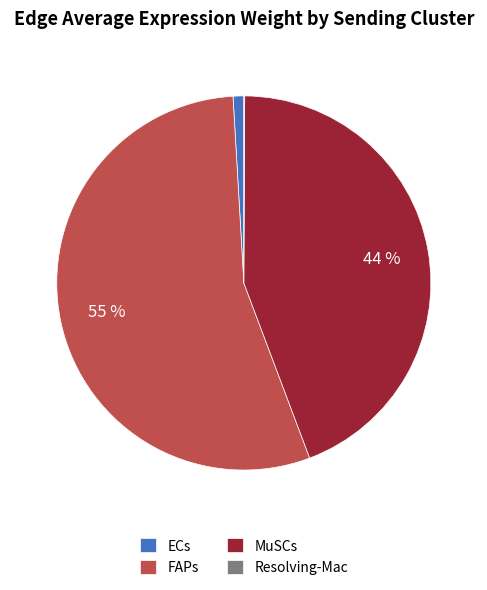

Combined, do FAPs and ECs account for over 50%?

Yes